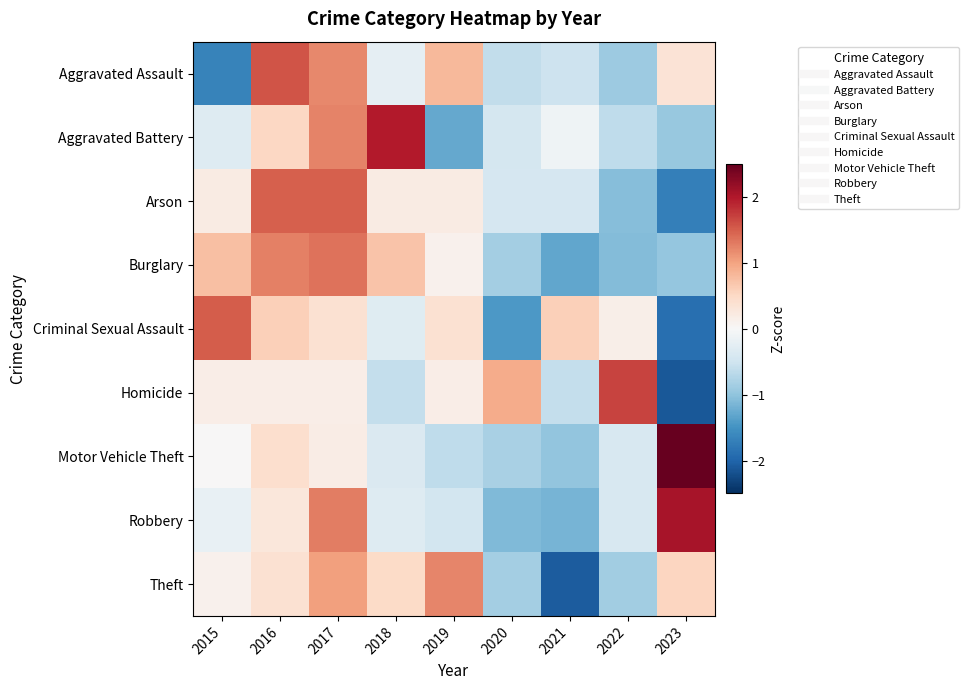

Which series has the largest range (max minus min)?

Homicide